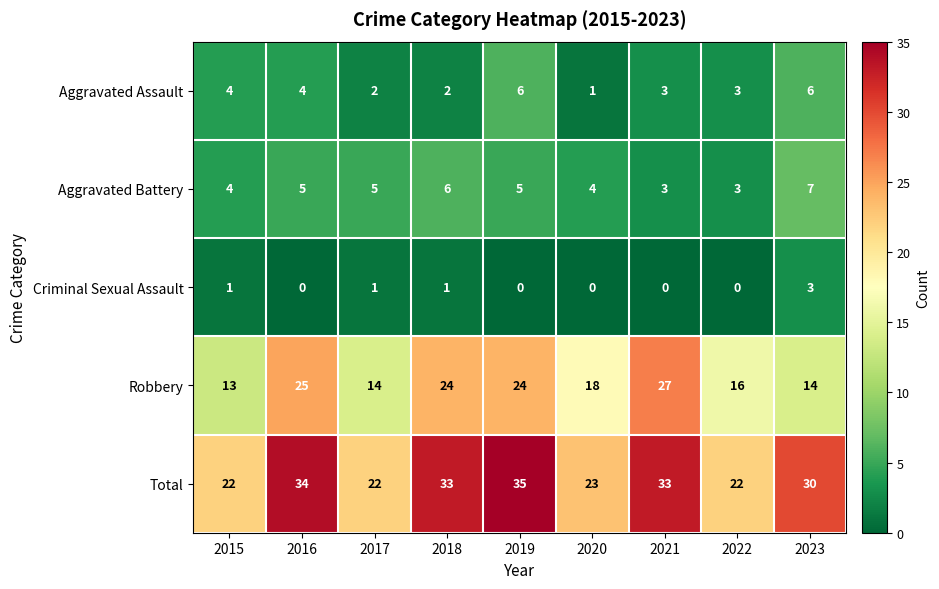

Which series has the largest total across all categories?

Total